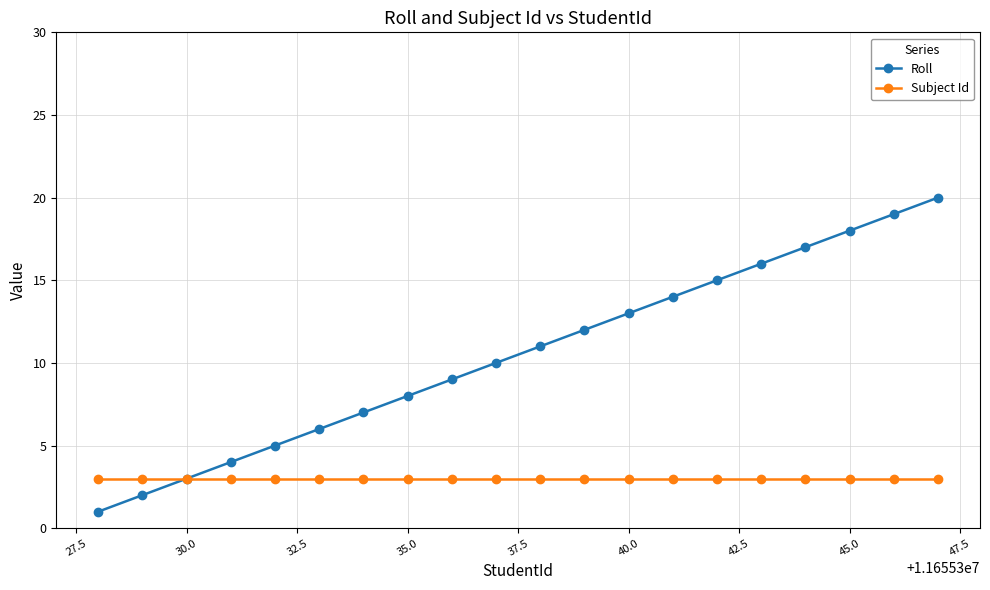

True or false: Roll has more than 0 interior local peaks.

False